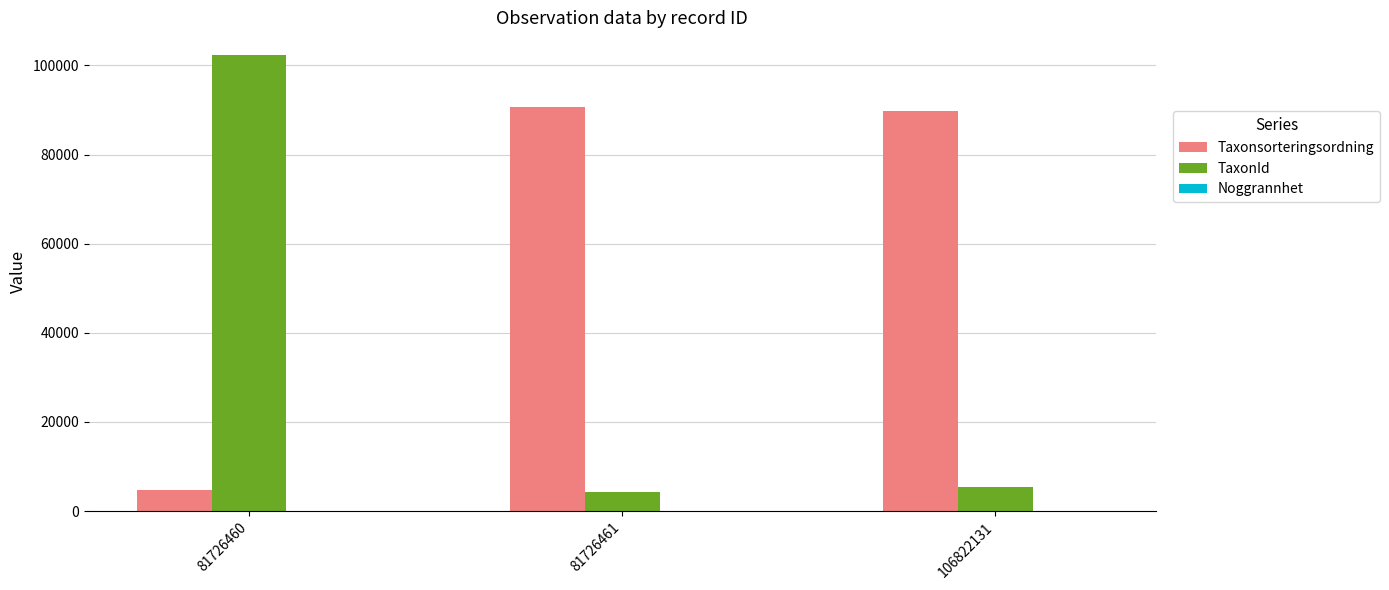

Which series changed the most between 81726460 and 106822131?

TaxonId